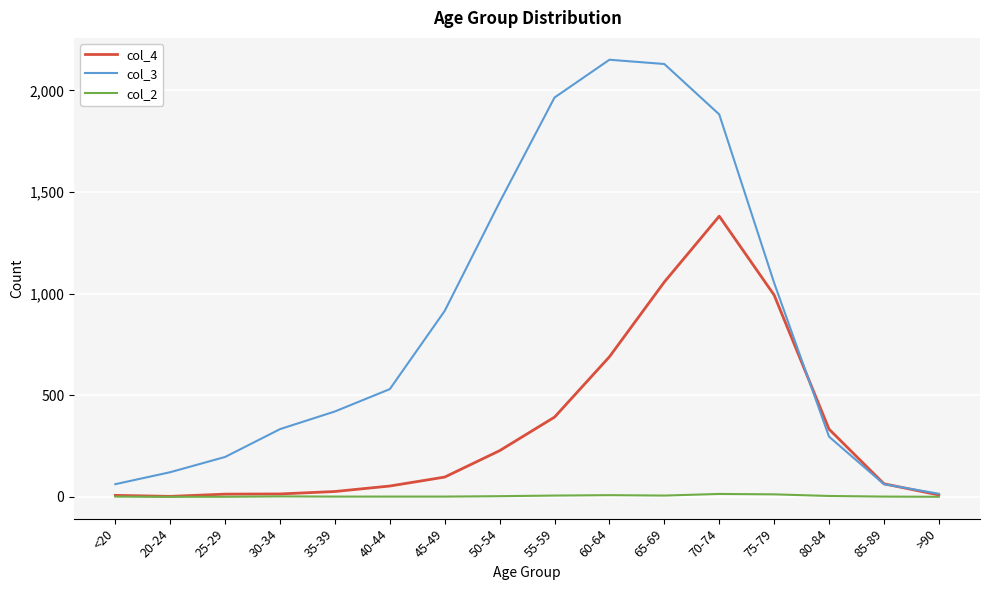

What is the maximum value shown in the chart?

2151